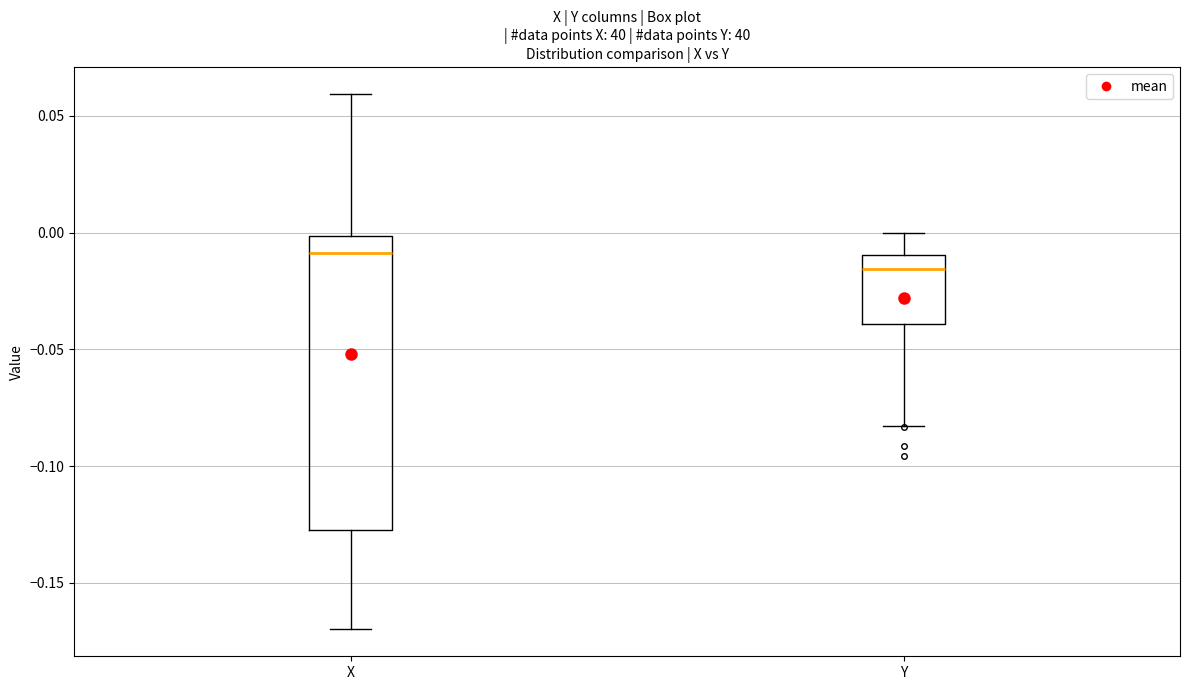

Reading left to right, transcribe this box plot: for each box, give where its median line is, the range the box spans, and where its two whiskers end, as read against the y-axis. The values are not printed on the chart, so give them approximately, as read against the axis.

X: median -0.010, box -0.130 to 0.000, whiskers -0.170 to 0.060
Y: median -0.015, box -0.040 to -0.010, whiskers -0.085 to 0.000